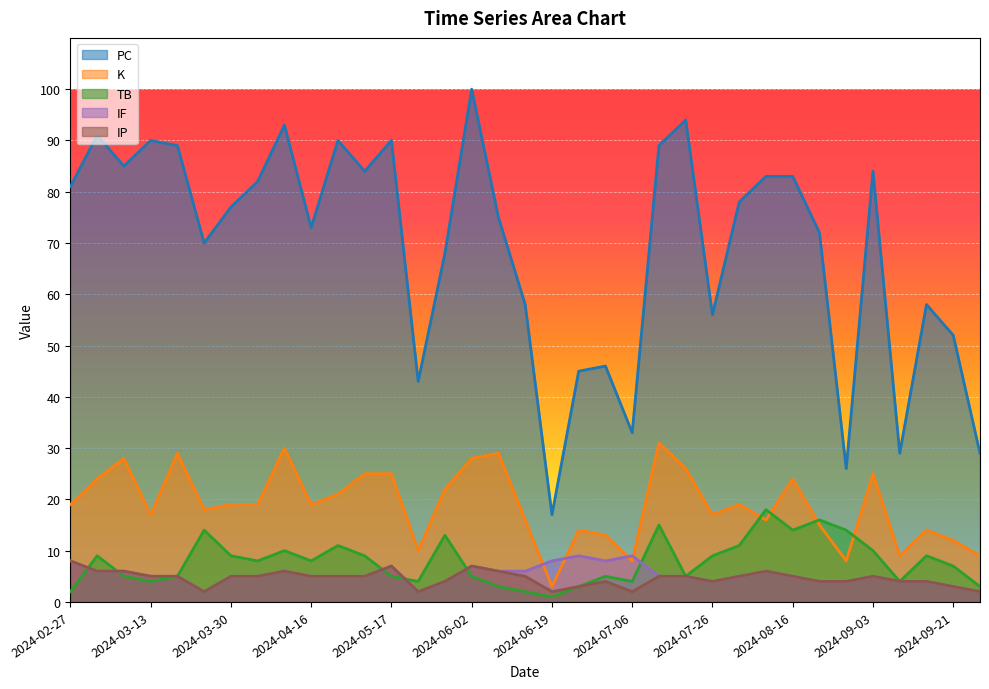

Between 2024-04-05 and 2024-07-31, which series saw the biggest shift?

PC